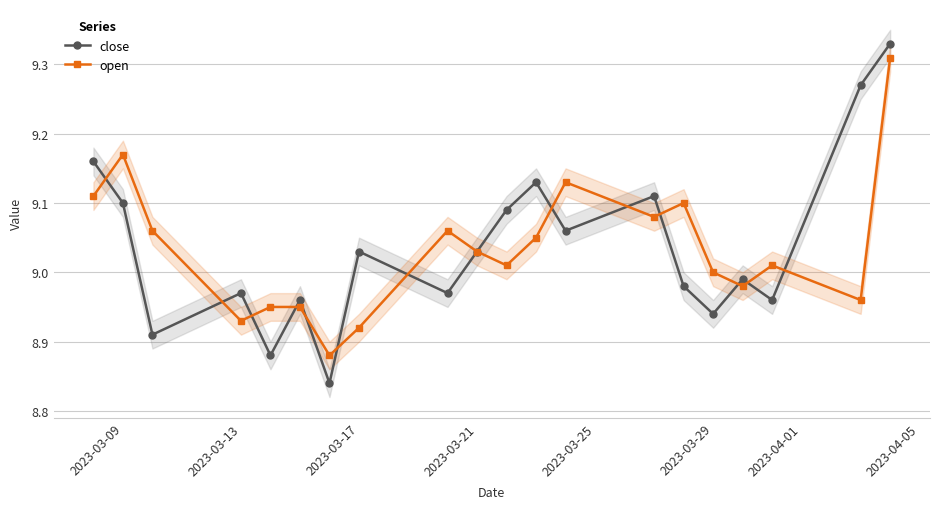

What is the minimum value for close?

8.8